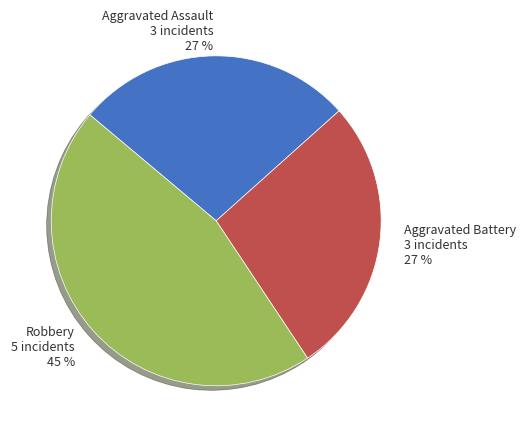

How many slices are in this pie chart?

3